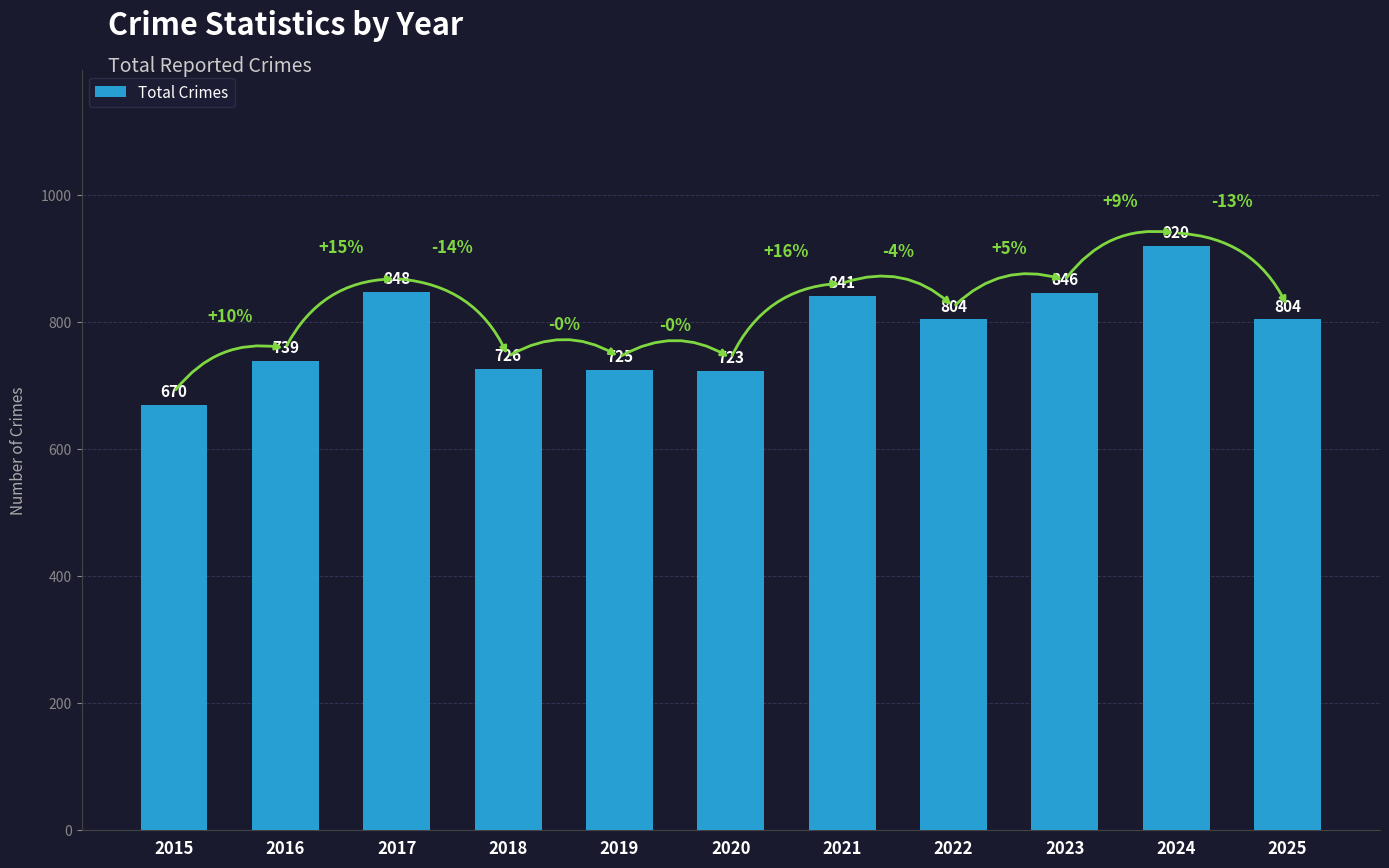

Reading right to left, what are all the values shown in this chart?

804	920	846	804	841	723	725	726	848	739	670